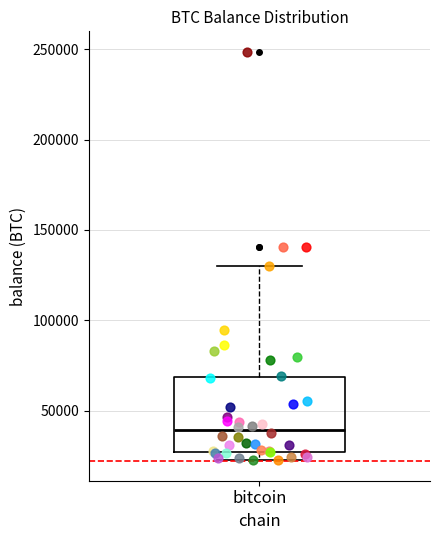

Where is the upper edge of the box for bitcoin on the y-axis? The values are not printed on the chart, so give them approximately, as read against the axis.

70000